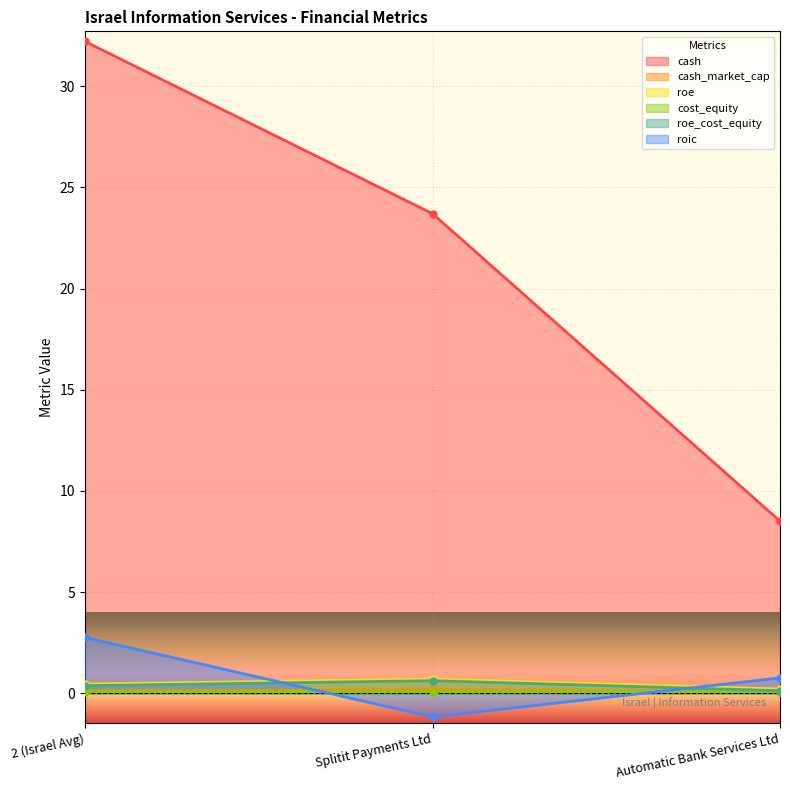

Reading left to right, list all the values displayed in this chart.

cash: 2 (Israel Avg)=32.2	Splitit Payments Ltd=23.7	Automatic Bank Services Ltd=8.5
cash_market_cap: 2 (Israel Avg)=0.1	Splitit Payments Ltd=0.2	Automatic Bank Services Ltd=0.1
roe: 2 (Israel Avg)=0.5	Splitit Payments Ltd=0.7	Automatic Bank Services Ltd=0.2
cost_equity: 2 (Israel Avg)=0.1	Splitit Payments Ltd=0.1	Automatic Bank Services Ltd=0.1
roe_cost_equity: 2 (Israel Avg)=0.4	Splitit Payments Ltd=0.6	Automatic Bank Services Ltd=0.1
roic: 2 (Israel Avg)=2.8	Splitit Payments Ltd=-1.2	Automatic Bank Services Ltd=0.8